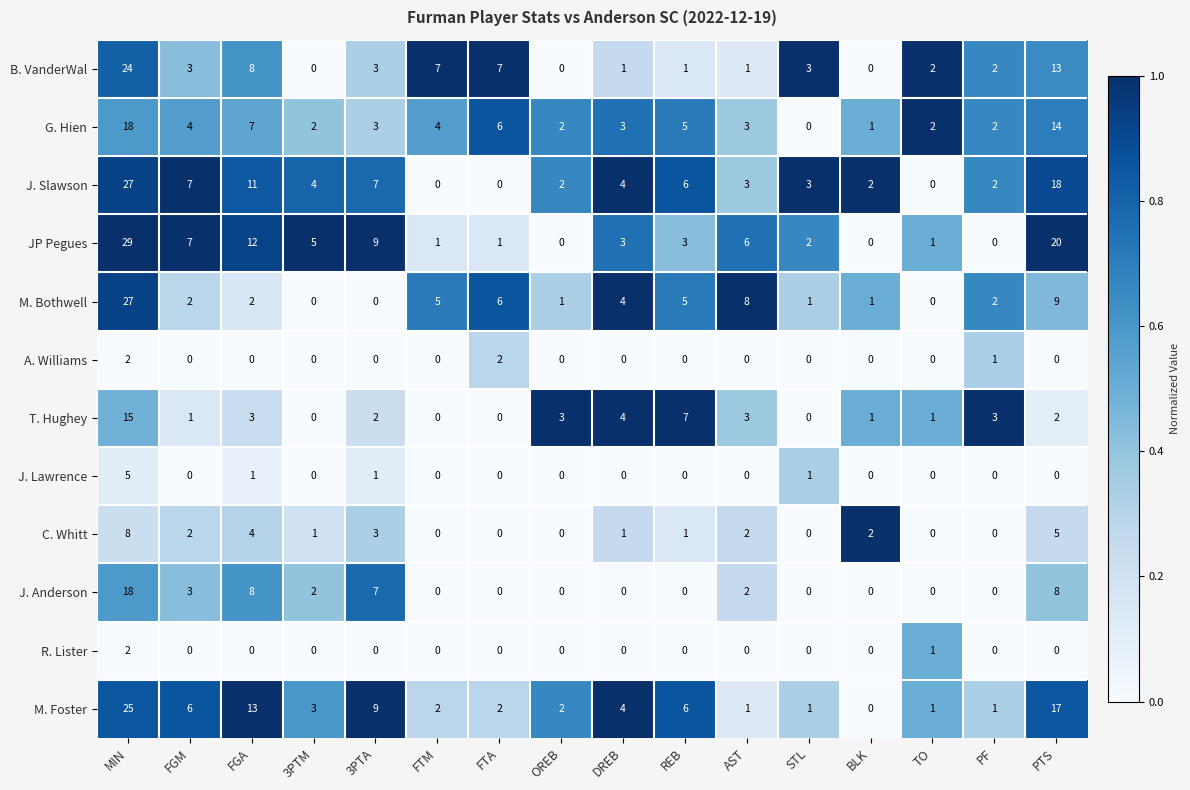

Is it true that J. Anderson equals 9 at 3PTA?

False